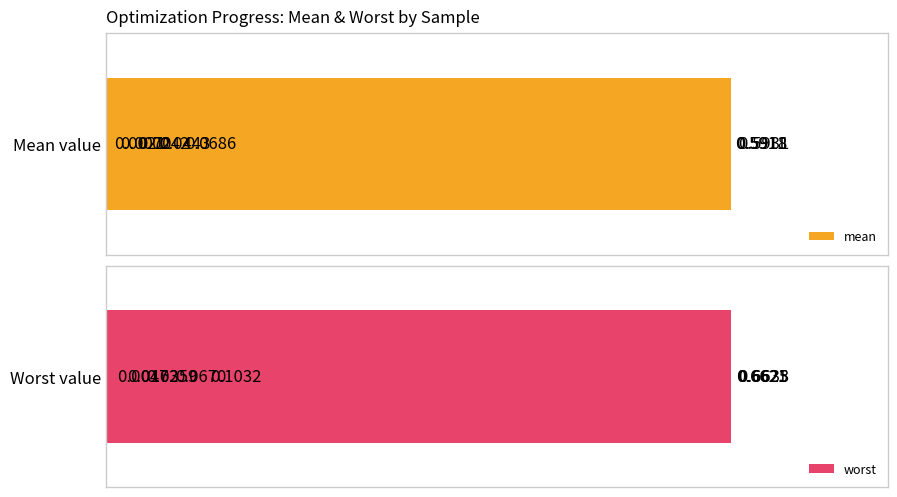

Which series has the largest total across all categories?

worst